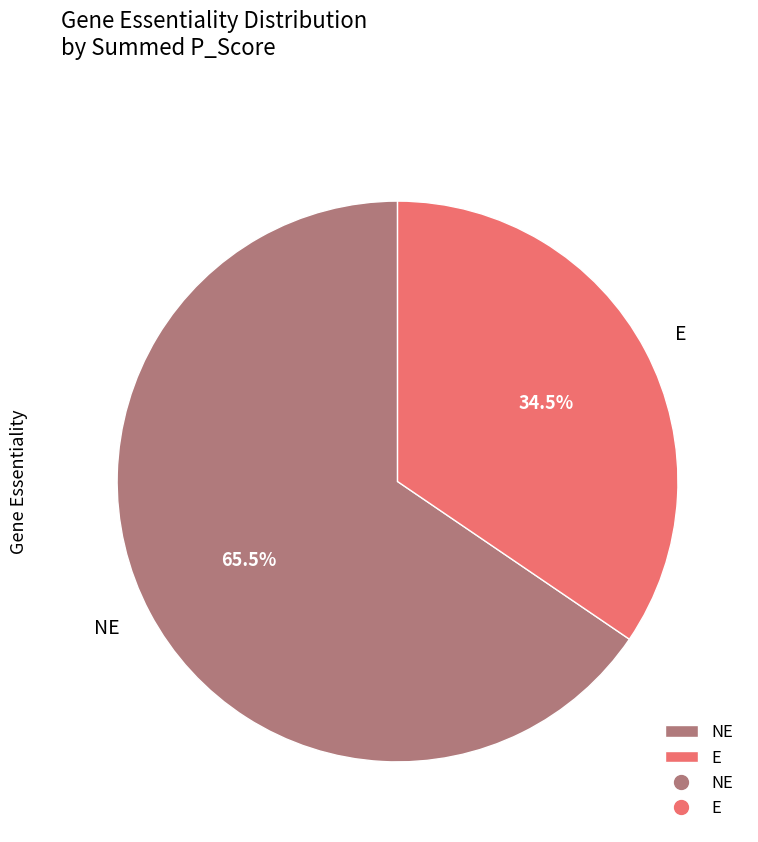

Rank the categories by value from lowest to highest.

E, NE